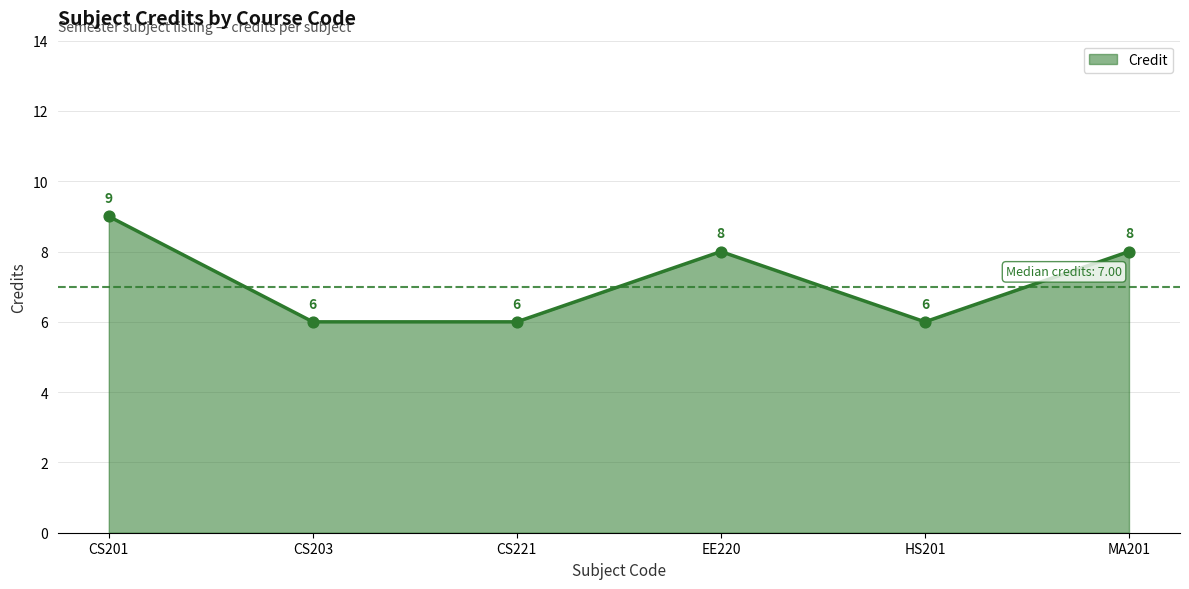

Which has a higher value, CS221 or CS201?

CS201